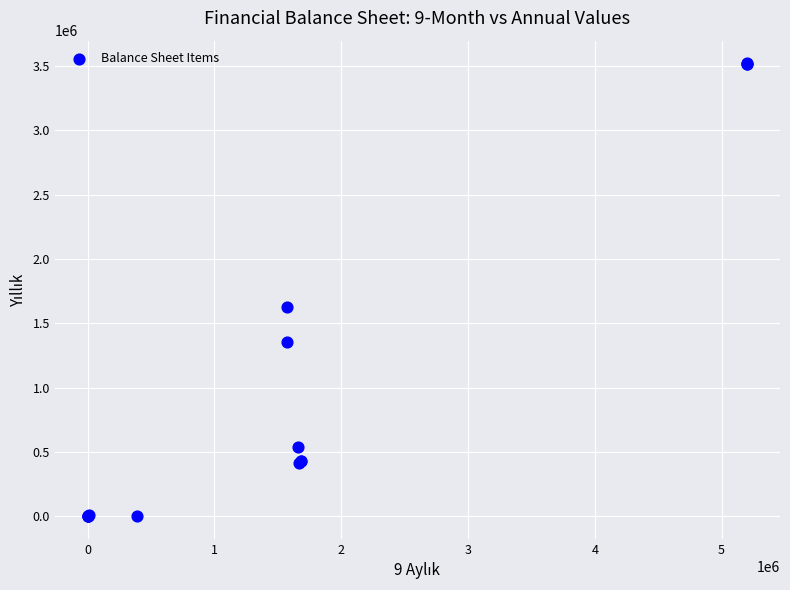

What Y value in the scatter plot is closest to 1760398?

1624637